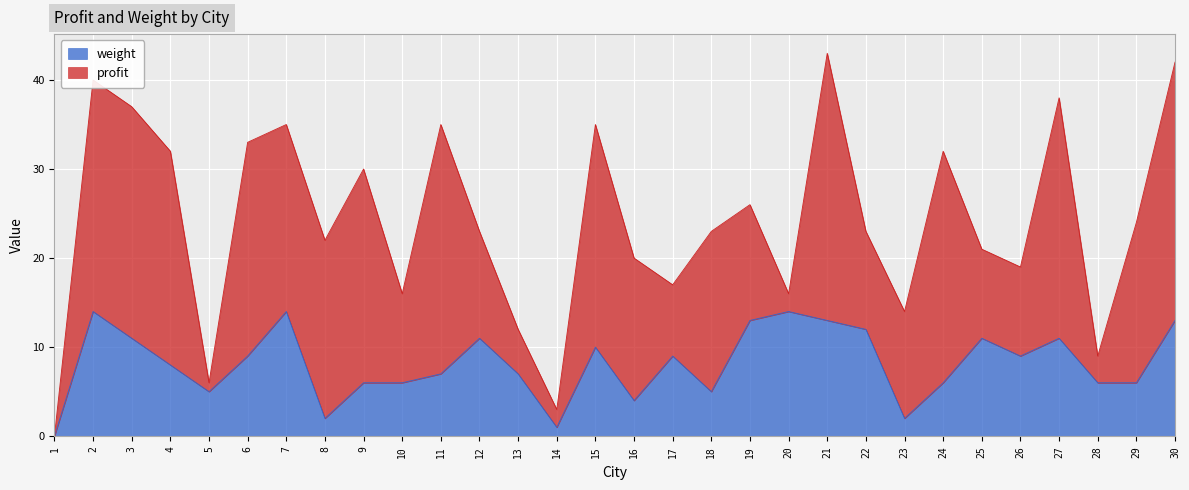

Count the number of values greater than 9.

12